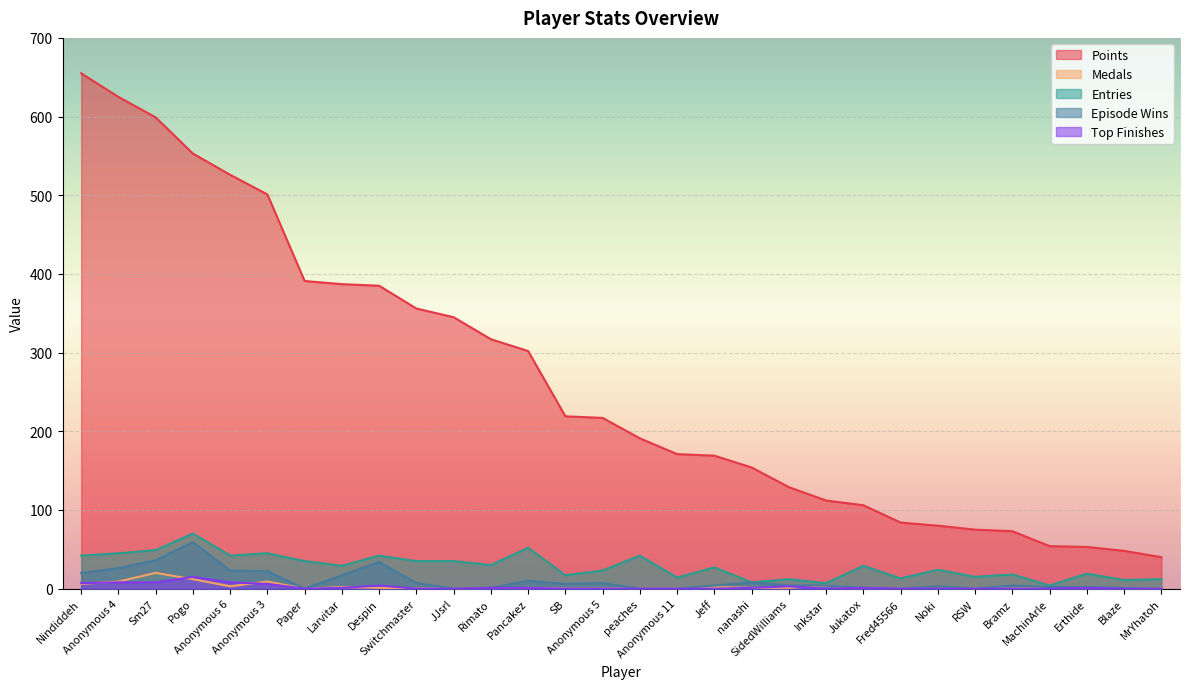

Which series has the widest spread of values?

Points